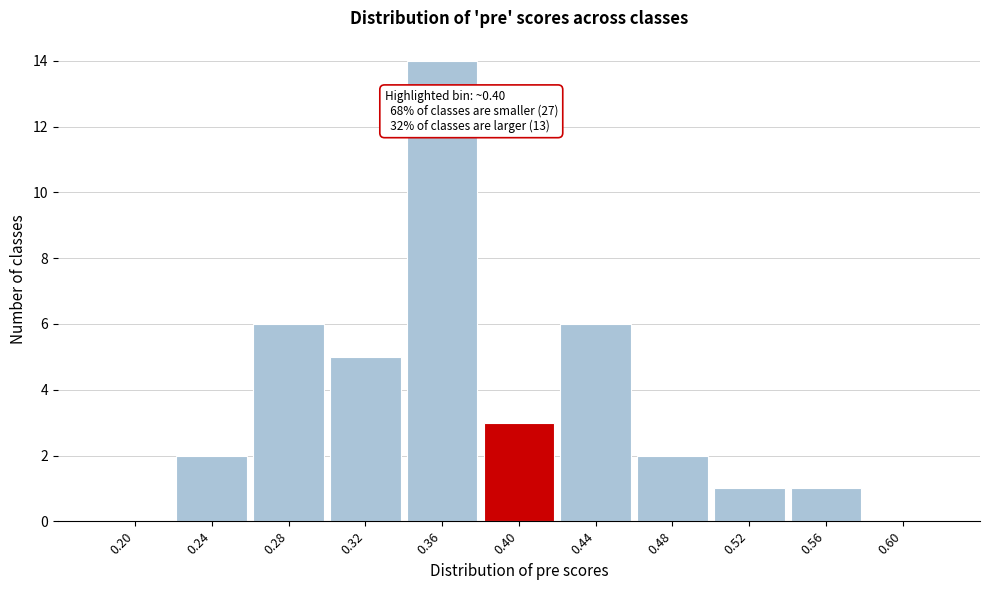

Reading left to right, transcribe all the data shown in this chart.

0.20=0	0.24=2	0.28=6	0.32=5	0.36=14	0.40=3	0.44=6	0.48=2	0.52=1	0.56=1	0.60=0